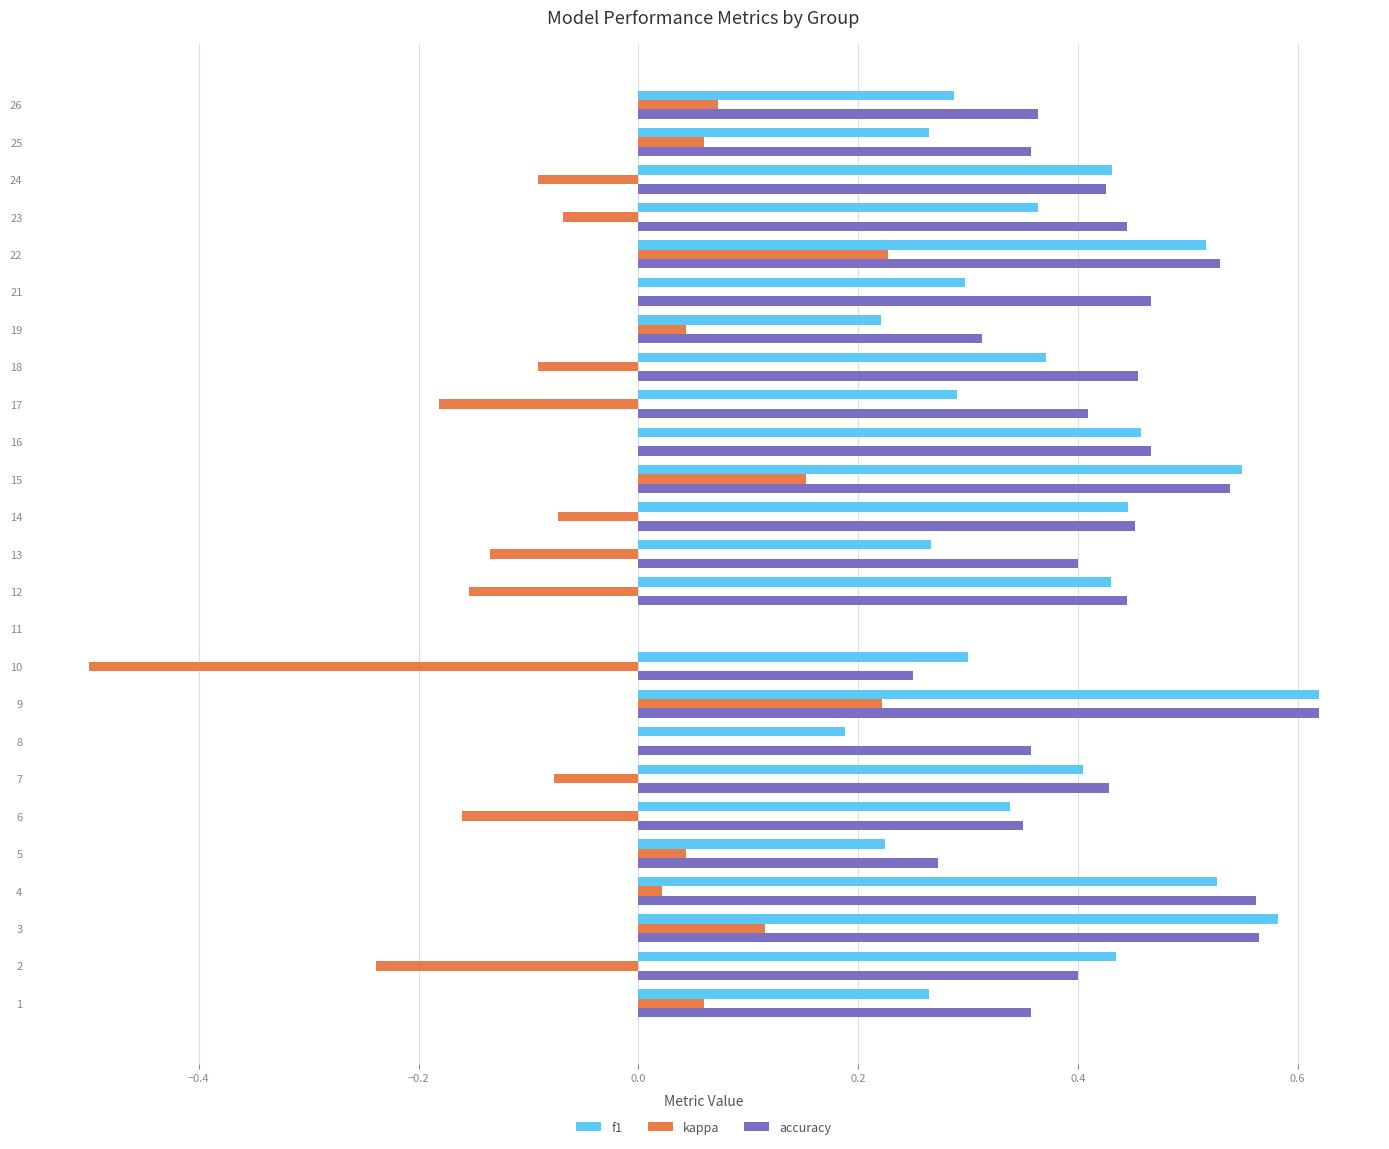

At which category is the sum across all series the highest?

9